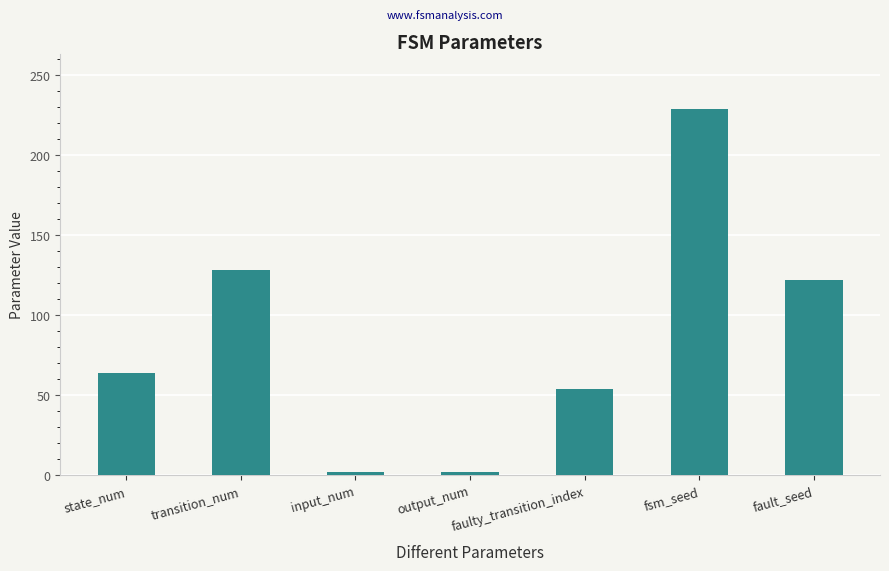

What is the maximum value shown in the chart?

229